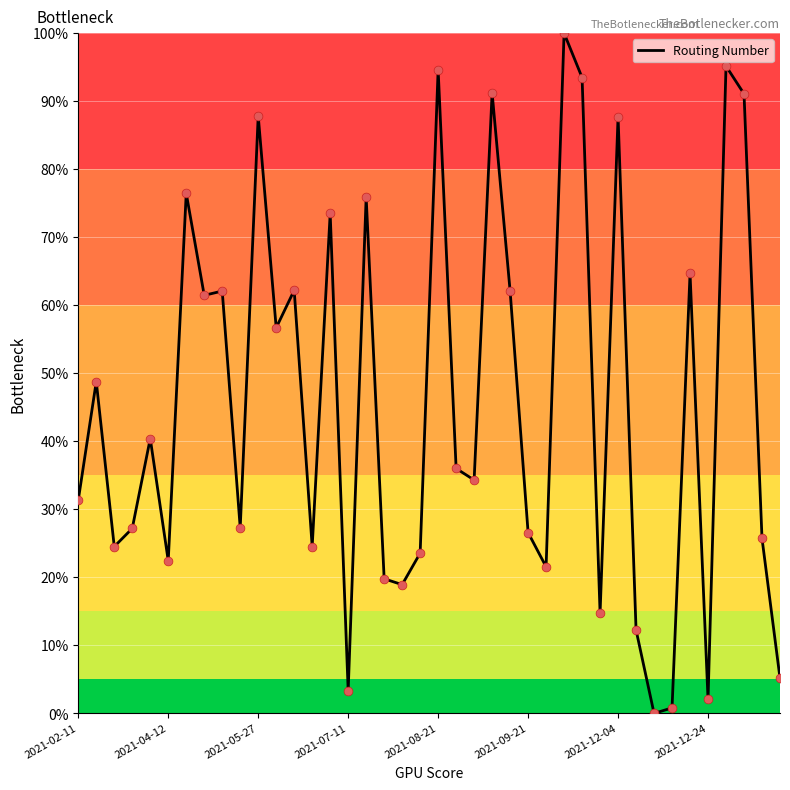

What is the maximum value shown in the chart?

100.0